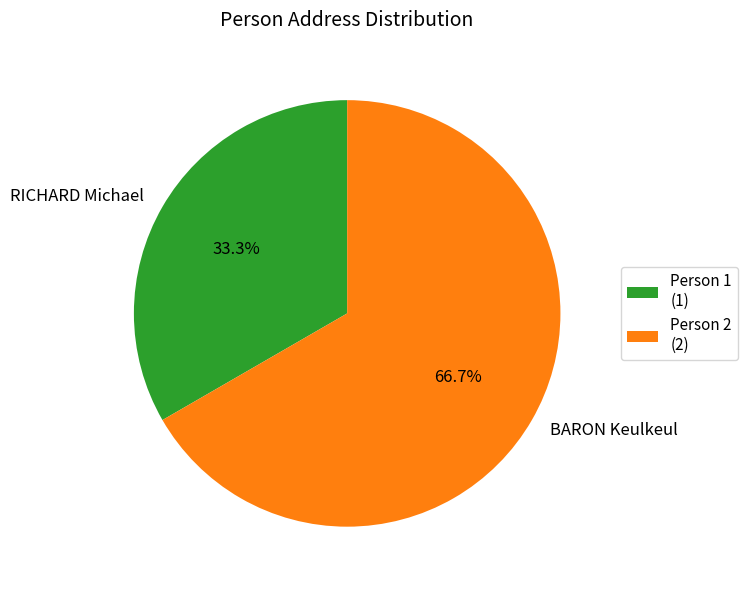

Approximately how many times larger is the value at Person 2 (2) compared to Person 1 (1)?

2.0